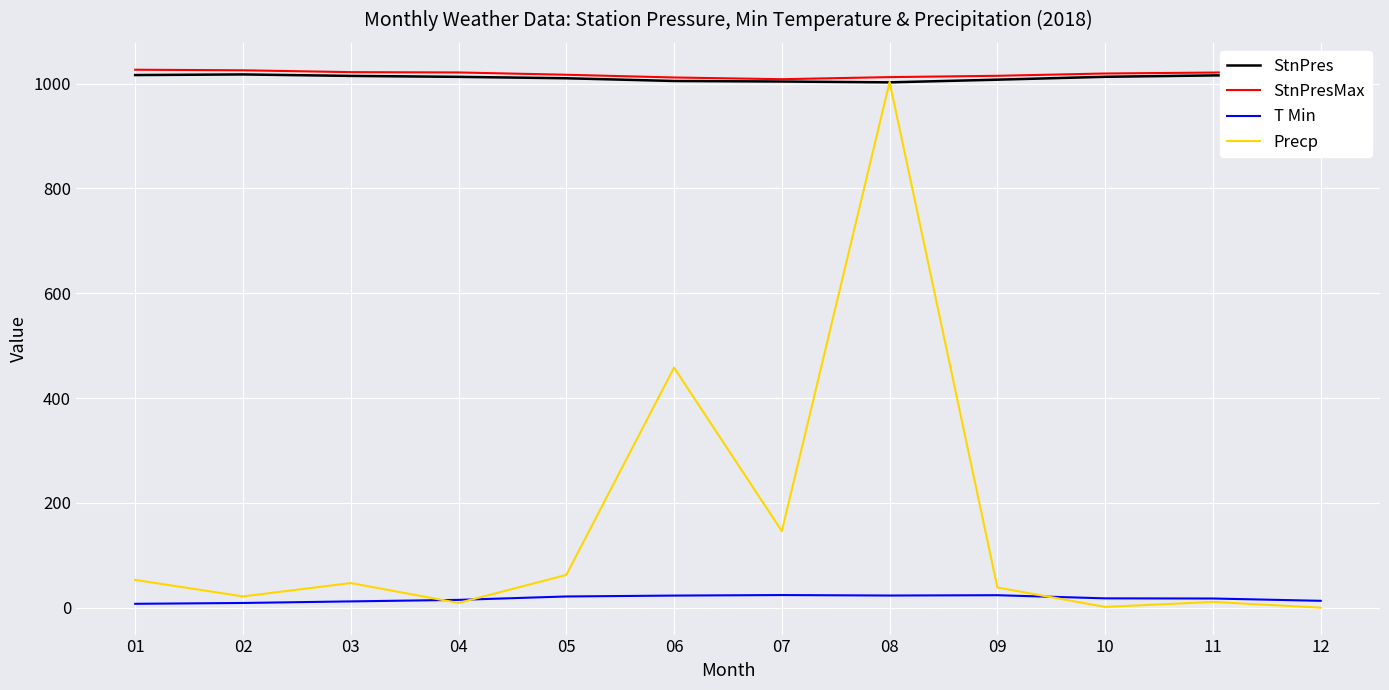

The value of StnPresMax at 07 is 1008.2. True or false?

True